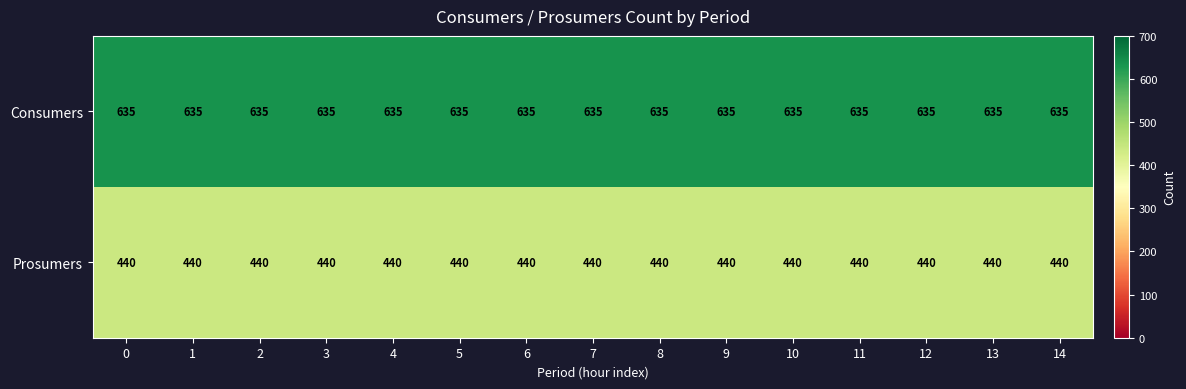

List the series in order of their peak value, highest first.

Consumers, Prosumers